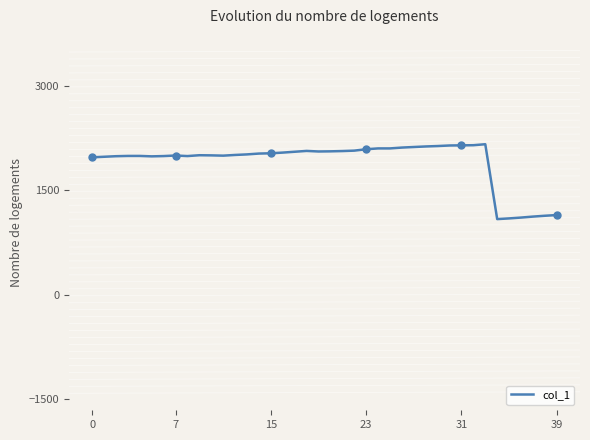

How many lines are shown in the chart?

1